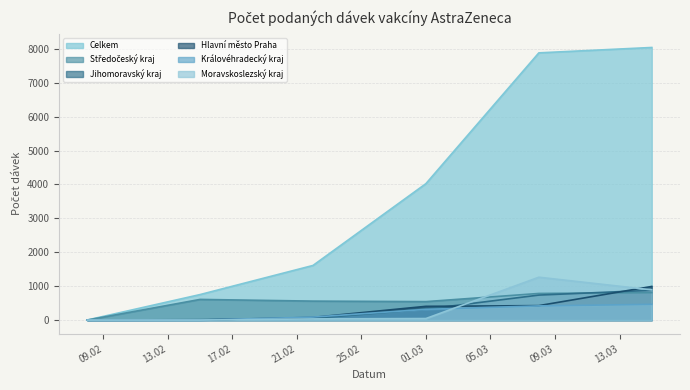

What is the average value of the Celkem series?

3719